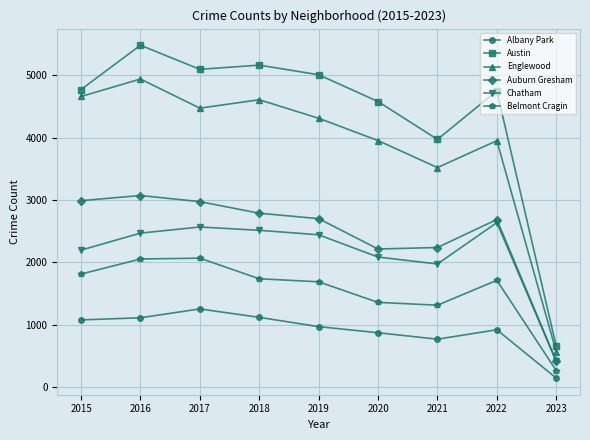

True or false: Belmont Cragin and Chatham cross at least once.

False